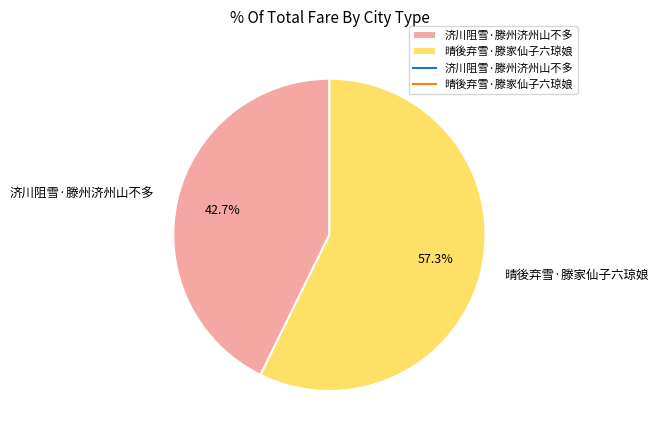

What percentage do 晴後弃雪·滕家仙子六琼娘 and 济川阻雪·滕州济州山不多 together represent?

100.0%